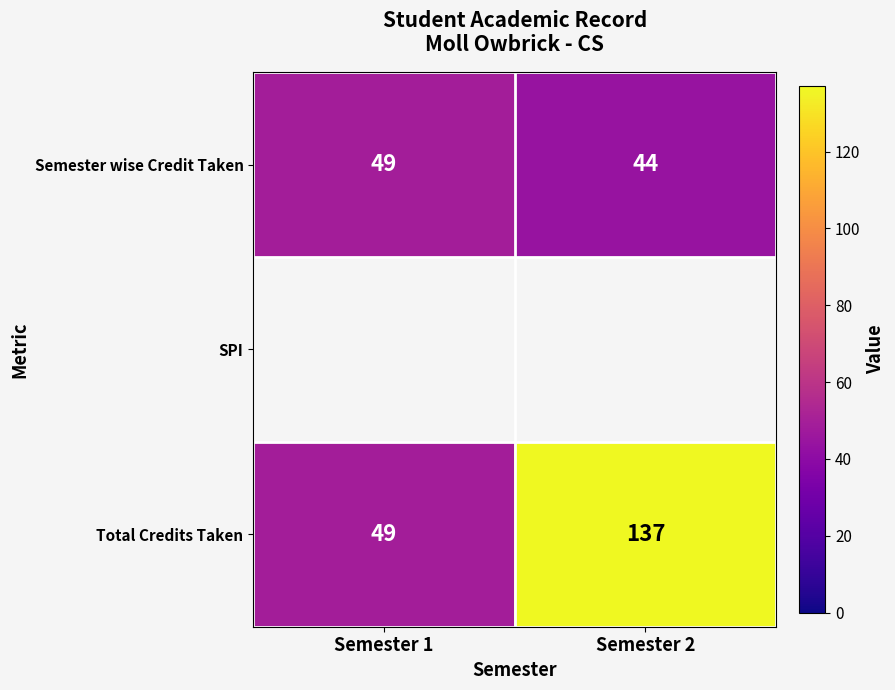

Count the number of categories in the chart.

2